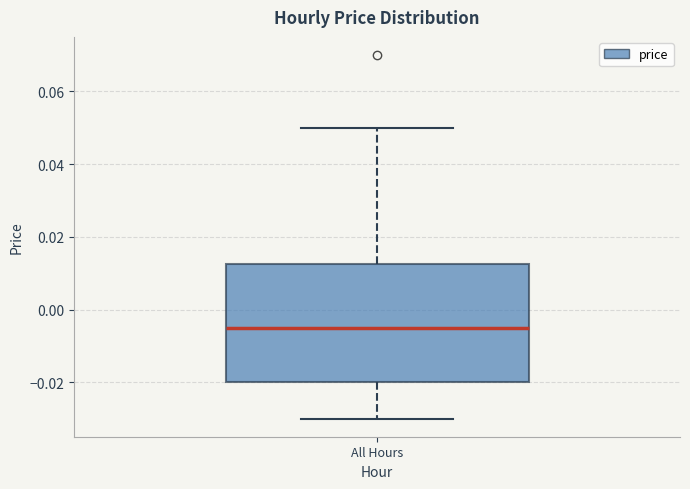

Read this box plot against the y-axis: the position of the median line, the range covered by the box, and the ends of both whiskers. The values are not printed on the chart, so give them approximately, as read against the axis.

median -0.004, box -0.020 to 0.012, whiskers -0.030 to 0.050